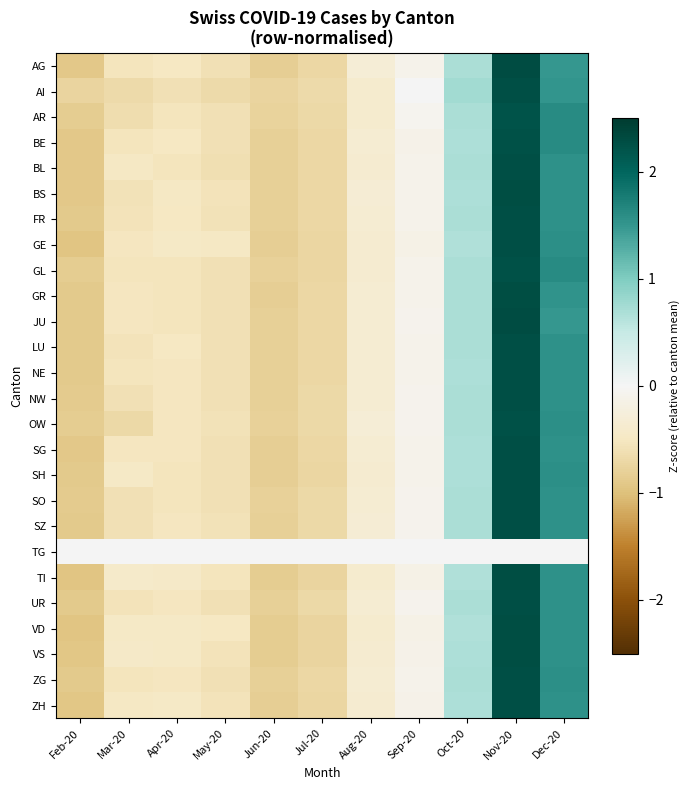

How many data points does each series have?

11